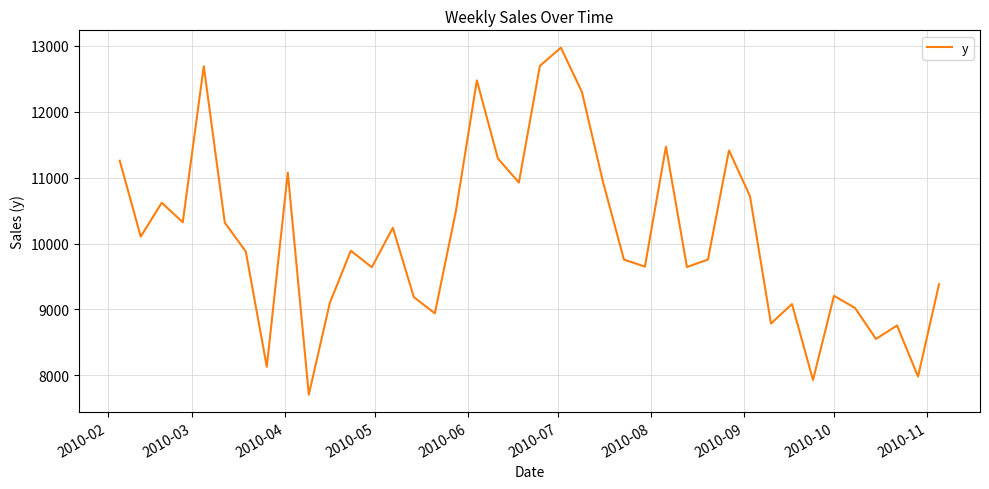

What is the greatest value displayed?

12969.9